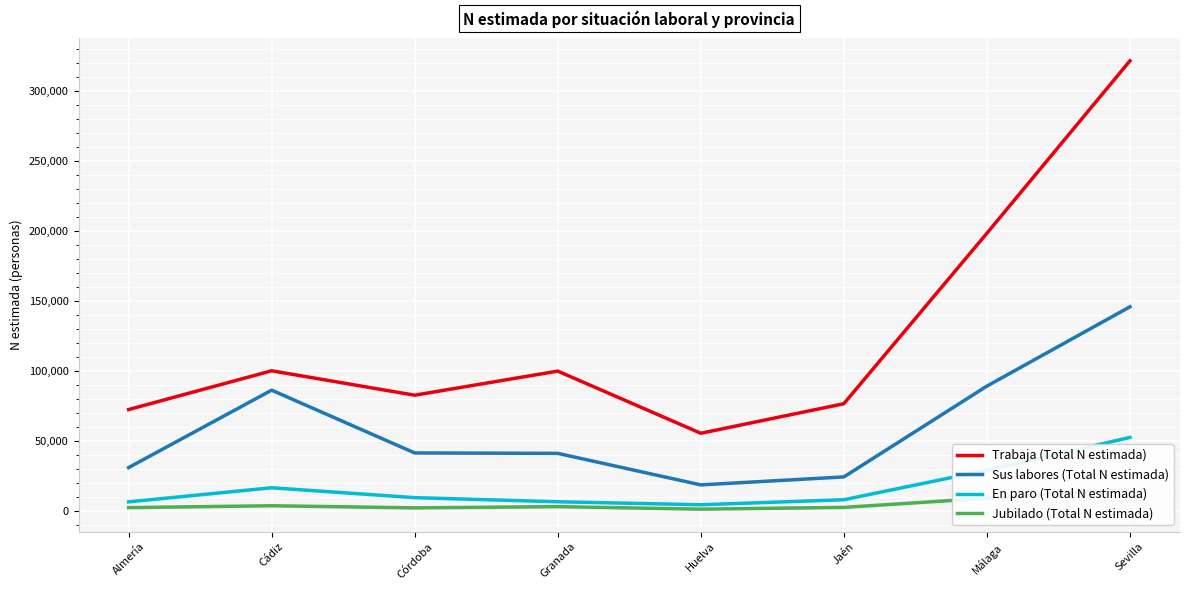

How many interior local peaks does the En paro (Total N estimada) series have?

1